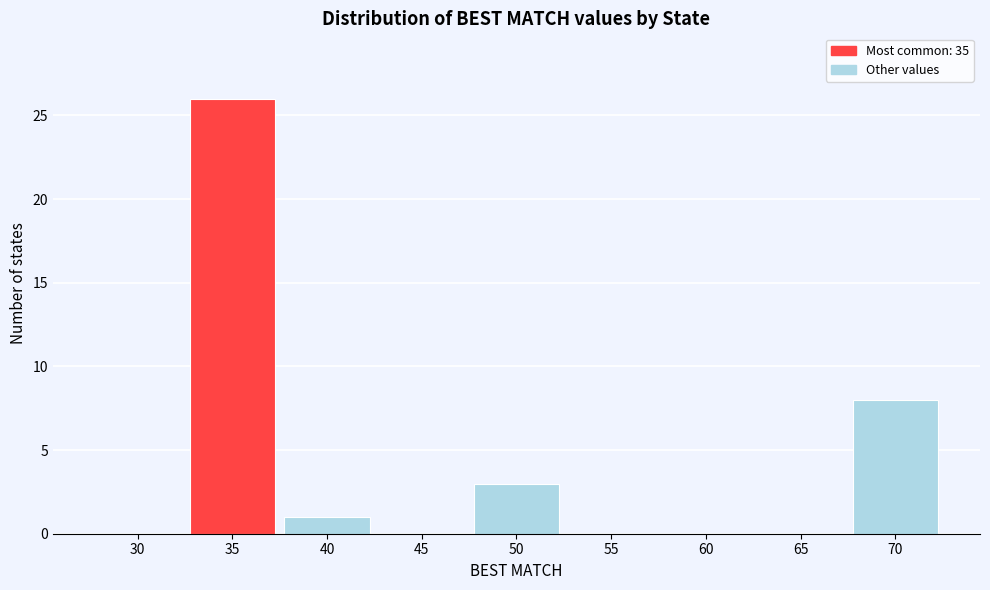

How tall is the bar that spans 37.5 to 42.5 on the x-axis? The values are not printed on the chart, so give them approximately, as read against the axis.

1